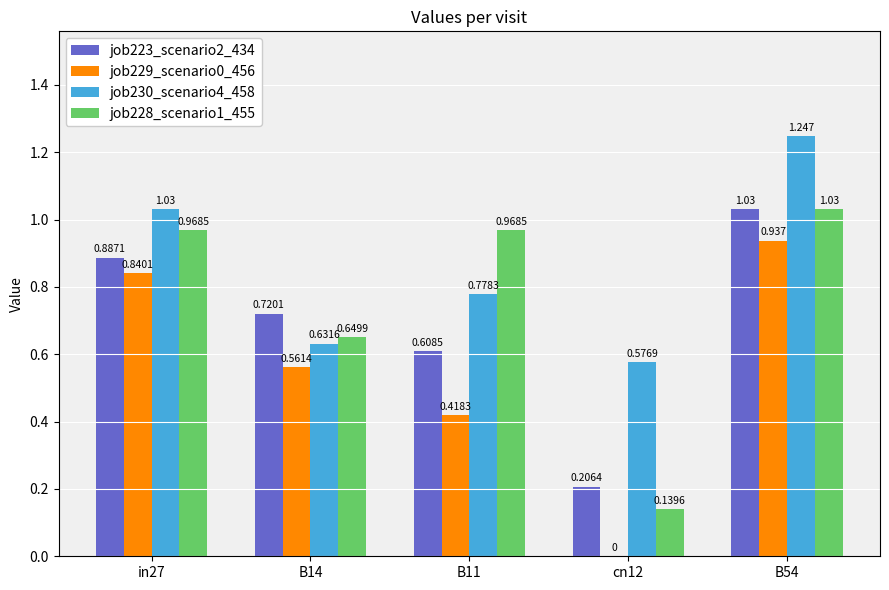

What is the spread (max minus min) of values at B54?

0.3